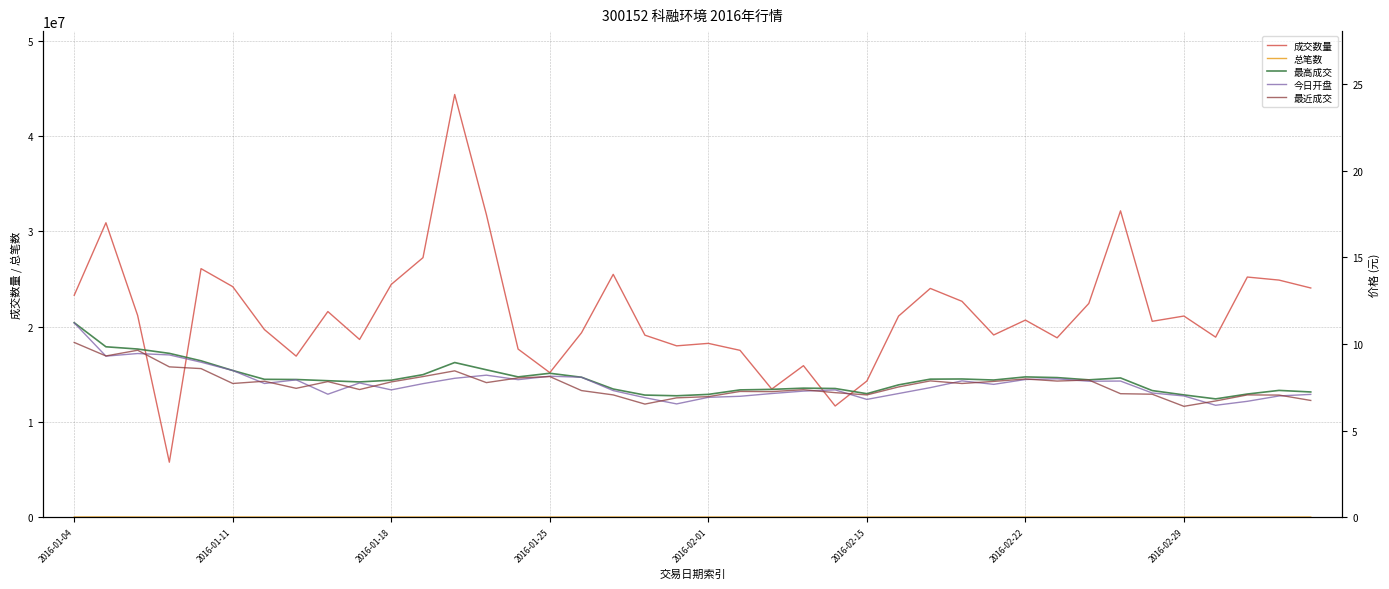

Reading left to right, transcribe all the data shown in this chart.

成交数量: 23300693.0	30916735.0	21183238.0	5769000.0	26096265.0	24204448.0	19694162.0	16907646.0	21590438.0	18657360.0	24441872.0	27249922.0	44386050.0	31777017.0	17648714.0	15174459.0	19364276.0	25497833.0	19109165.0	17989154.0	18248843.0	17516611.0	13447919.0	15905467.0	11670657.0	14293892.0	21114245.0	24020003.0	22665035.0	19130696.0	20692623.0	18832780.0	22440581.0	32166937.0	20565953.0	21118885.0	18902638.0	25213874.0	24894937.0	24065130.0
总笔数: 15761.0	19548.0	12596.0	3394.0	15145.0	13909.0	11024.0	9125.0	11820.0	9992.0	12805.0	12953.0	22375.0	15336.0	9743.0	7957.0	10964.0	12607.0	9167.0	8759.0	7845.0	8062.0	6216.0	7361.0	6098.0	6051.0	10650.0	12685.0	11227.0	8913.0	10166.0	9946.0	10513.0	15850.0	10850.0	11068.0	9783.0	11376.0	11610.0	11866.0
最高成交: 11.2	9.8	9.7	9.5	9.0	8.5	8.0	8.0	7.9	7.8	7.9	8.2	8.9	8.5	8.1	8.3	8.1	7.4	7.0	7.0	7.1	7.3	7.4	7.5	7.4	7.1	7.6	8.0	8.0	7.9	8.1	8.1	7.9	8.0	7.3	7.1	6.8	7.1	7.3	7.2
今日开盘: 11.2	9.3	9.4	9.4	8.9	8.5	7.7	7.9	7.1	7.8	7.3	7.7	8.0	8.2	7.9	8.1	8.1	7.3	6.9	6.5	6.9	7.0	7.1	7.3	7.3	6.8	7.1	7.5	7.9	7.7	8.0	8.0	7.8	7.9	7.2	7.0	6.5	6.7	7.0	7.1
最近成交: 10.1	9.3	9.6	8.7	8.6	7.7	7.8	7.4	7.8	7.4	7.8	8.1	8.4	7.8	8.0	8.1	7.3	7.1	6.5	6.9	7.0	7.3	7.2	7.4	7.2	7.1	7.5	7.9	7.7	7.8	8.0	7.9	7.9	7.1	7.1	6.4	6.7	7.1	7.0	6.7